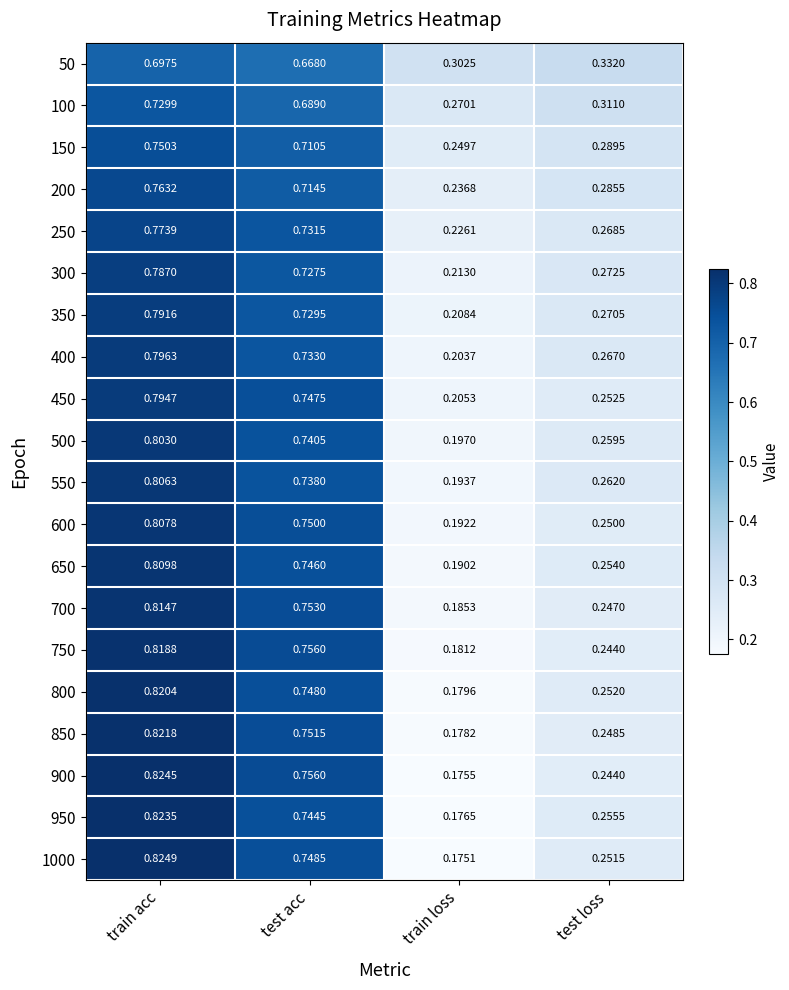

List the labels in order of 100 value, largest first.

train acc, test acc, test loss, train loss